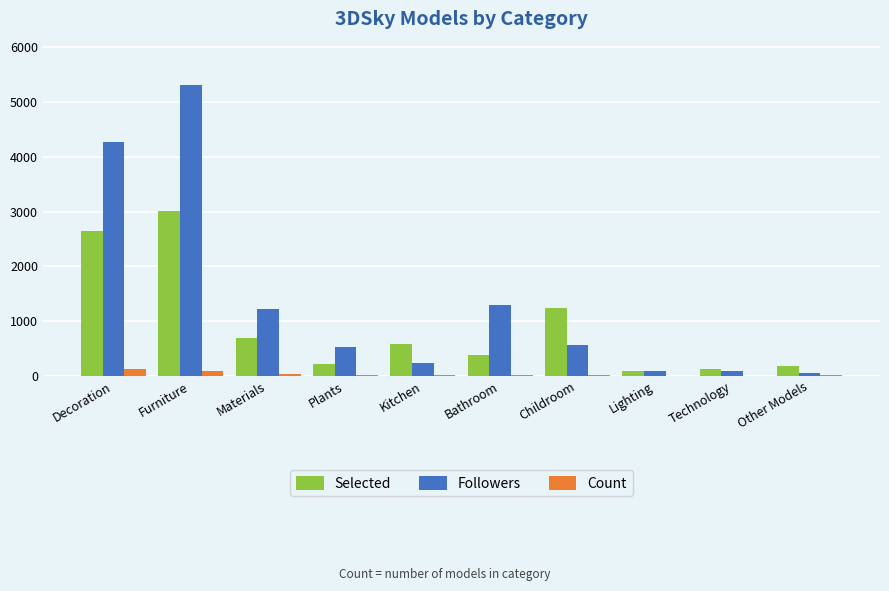

What is the highest value of the Selected series?

3017